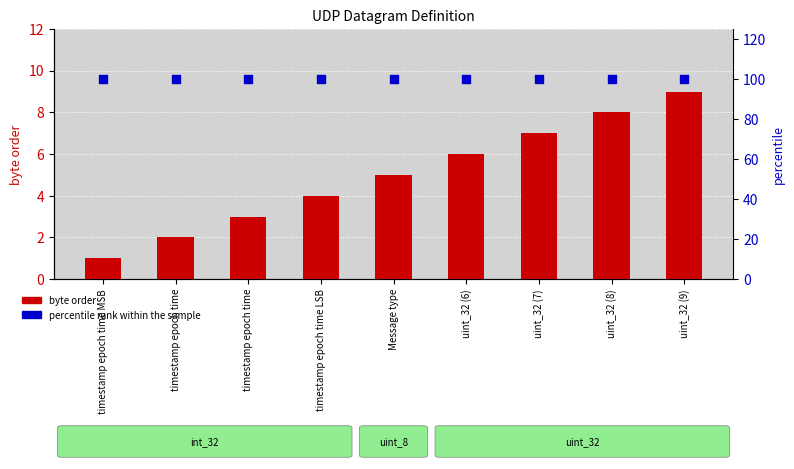

Which series contains the highest Y value?

percentile rank within the sample